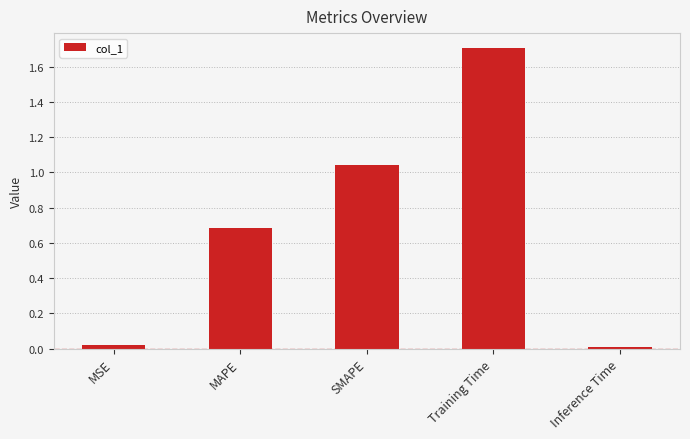

Where is the data nearest to the value 0?

Inference Time